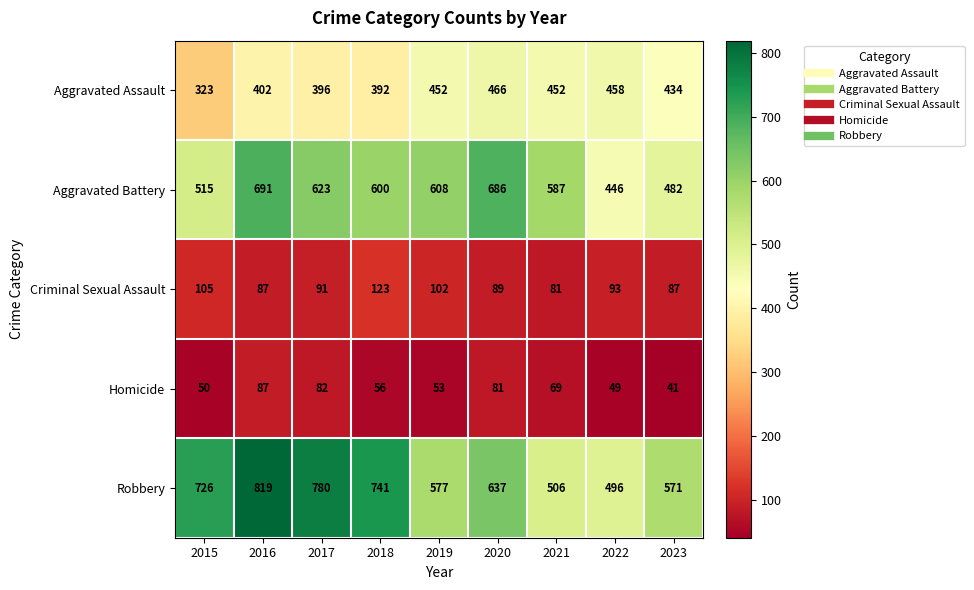

What is the difference between the highest and lowest values at 2015?

676